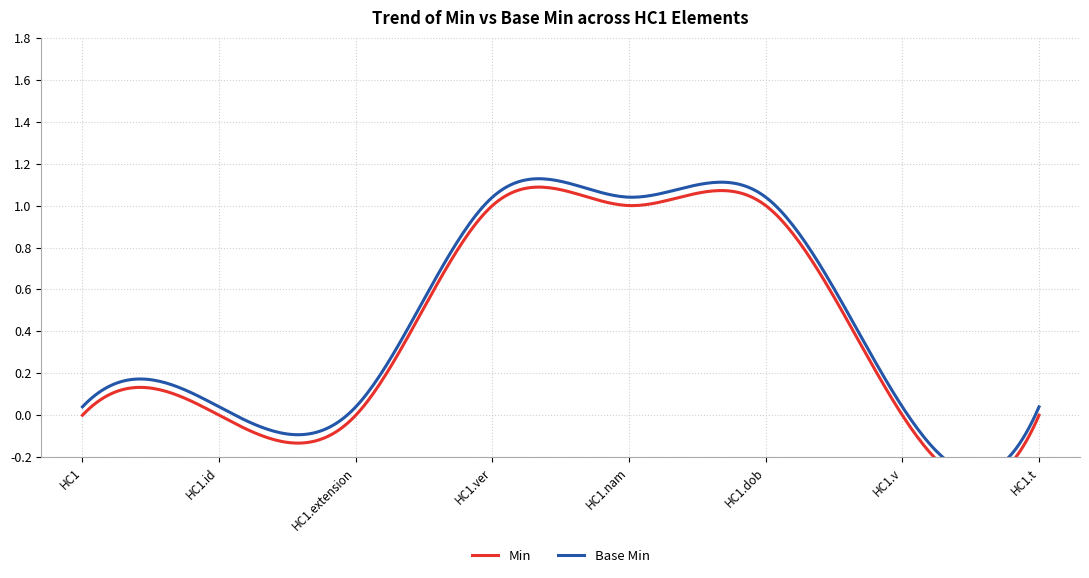

Reading left to right, what are all the values shown in this chart?

Min: HC1=0	HC1.id=0	HC1.extension=0	HC1.ver=1	HC1.nam=1	HC1.dob=1	HC1.v=0	HC1.t=0
Base Min: HC1=0	HC1.id=0	HC1.extension=0	HC1.ver=1	HC1.nam=1	HC1.dob=1	HC1.v=0	HC1.t=0